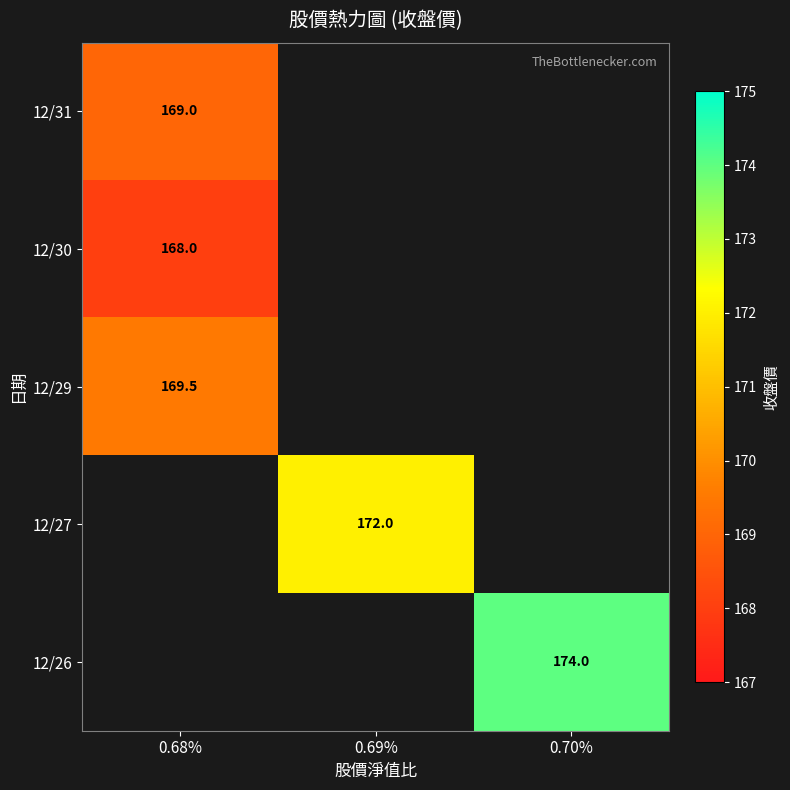

The 12/26 series shows 232.0 at 0.70%. True or false?

False